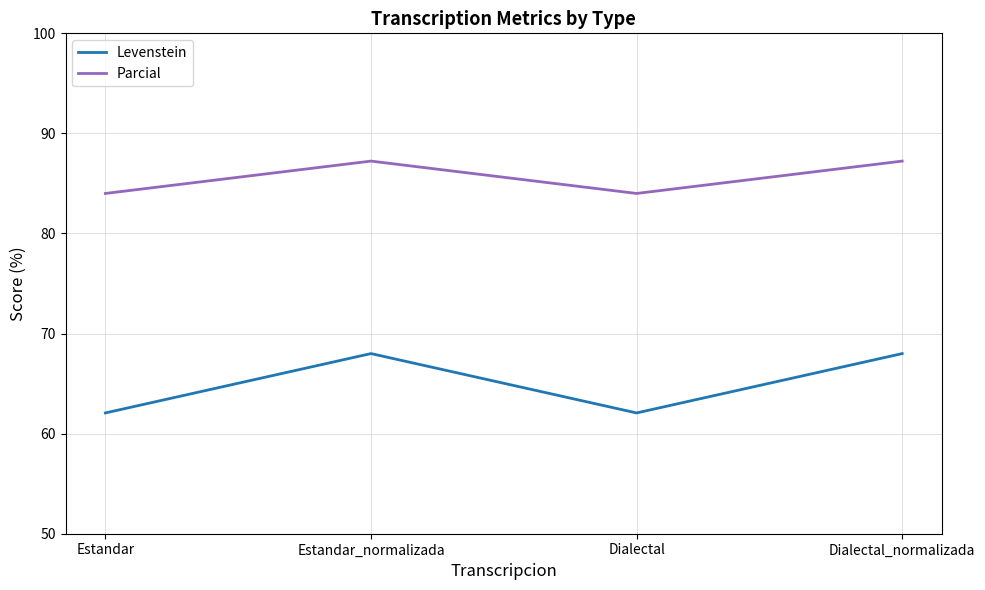

What is the difference between the Parcial values at Estandar_normalizada and Estandar?

3.2